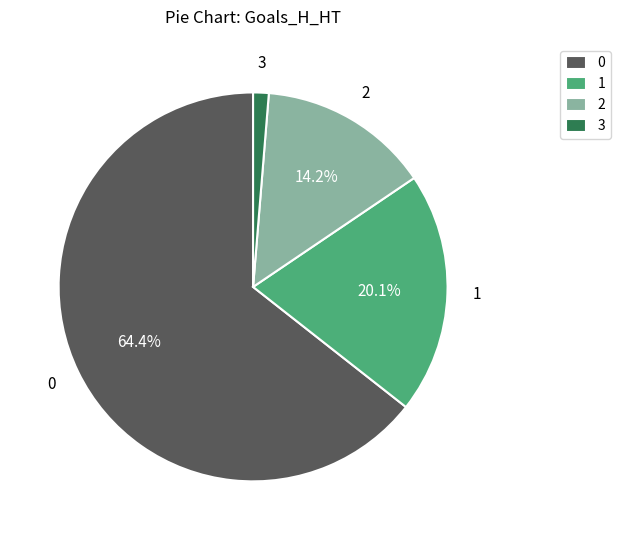

The 0 slice represents 76% of the pie. True or false?

False